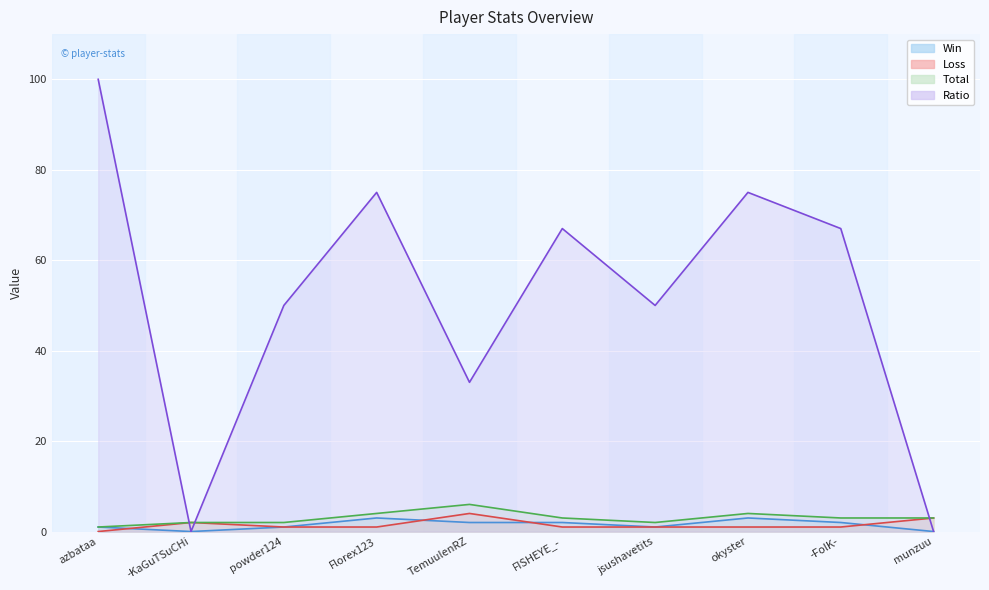

Reading right to left, transcribe all the data shown in this chart.

Win: munzuu=0	-FolK-=2	okyster=3	jsushavetits=1	FISHEYE_-=2	TemuulenRZ=2	Florex123=3	powder124=1	-KaGuTSuCHi=0	azbataa=1
Loss: munzuu=3	-FolK-=1	okyster=1	jsushavetits=1	FISHEYE_-=1	TemuulenRZ=4	Florex123=1	powder124=1	-KaGuTSuCHi=2	azbataa=0
Total: munzuu=3	-FolK-=3	okyster=4	jsushavetits=2	FISHEYE_-=3	TemuulenRZ=6	Florex123=4	powder124=2	-KaGuTSuCHi=2	azbataa=1
Ratio: munzuu=0	-FolK-=67	okyster=75	jsushavetits=50	FISHEYE_-=67	TemuulenRZ=33	Florex123=75	powder124=50	-KaGuTSuCHi=0	azbataa=100